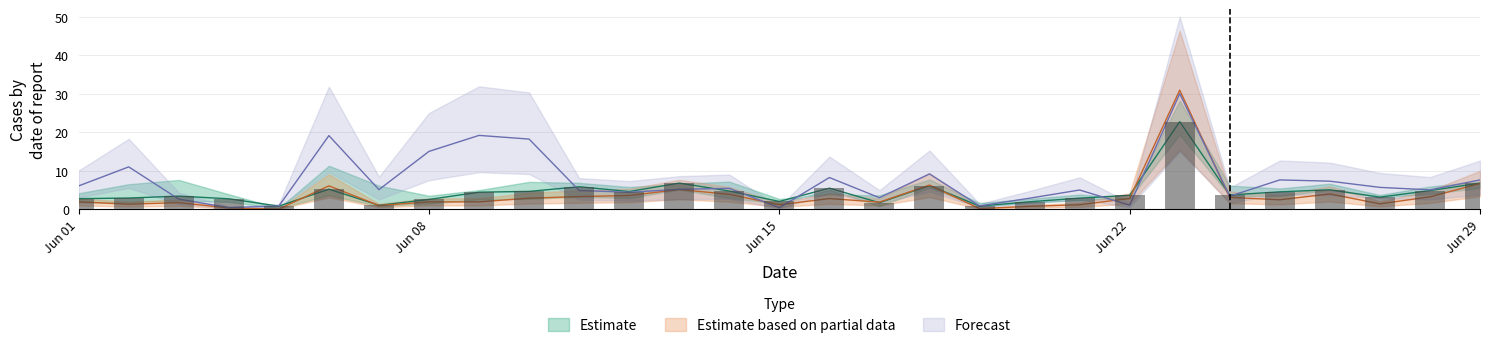

What is the difference between the highest and lowest values at Jun 15?

1.6